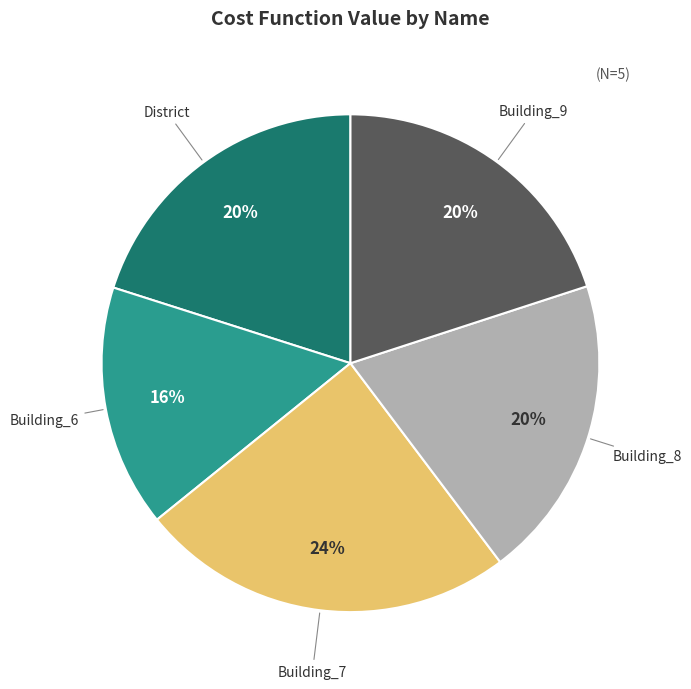

Is there any slice that represents more than half of the pie?

No